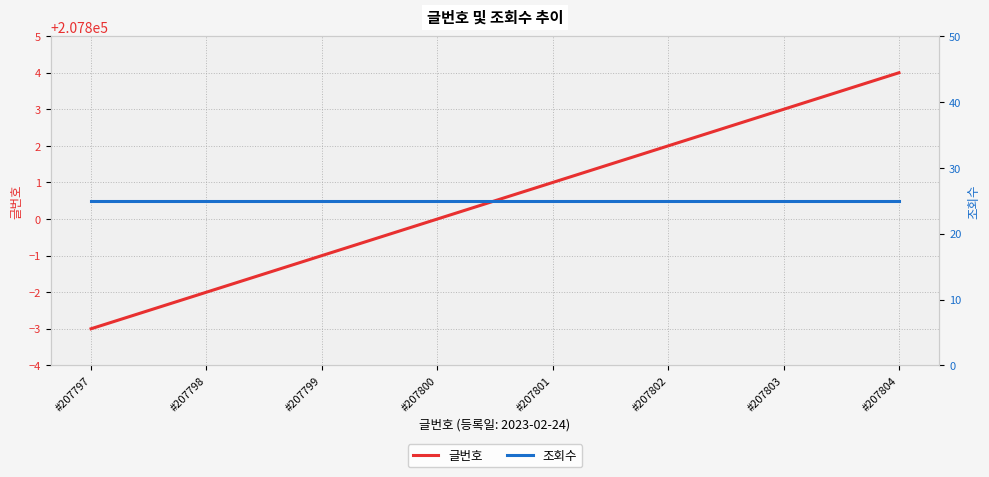

How many 글번호 values are between 207799 and 207803?

5